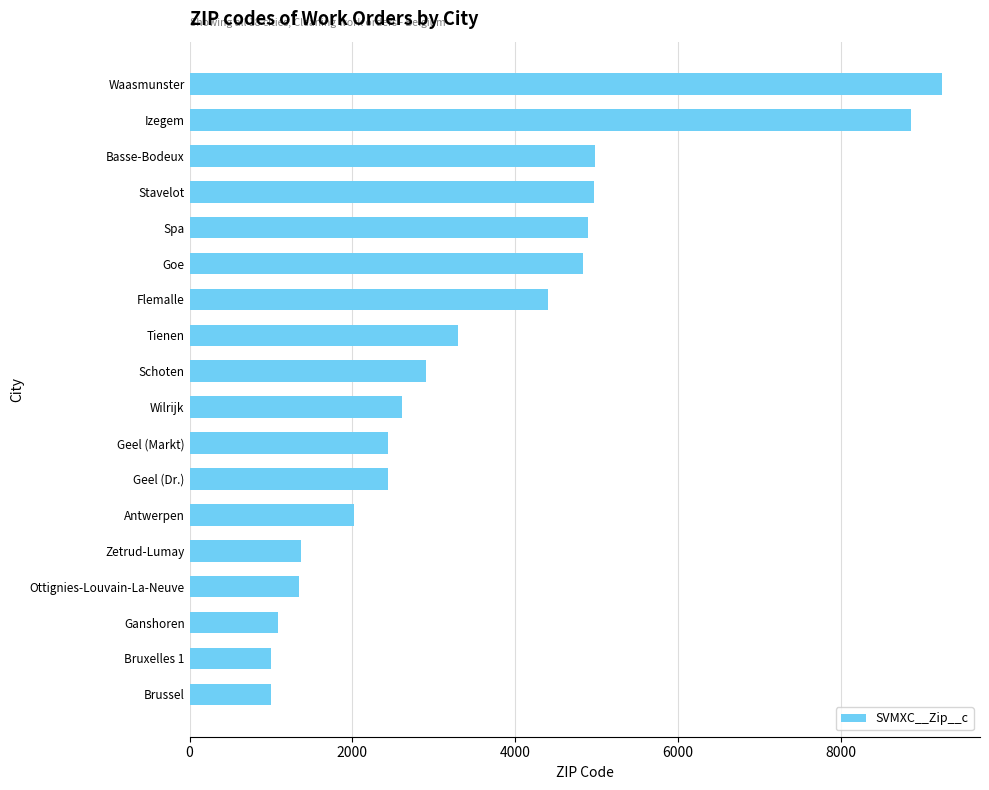

At which label is the value closest to 5125?

Basse-Bodeux